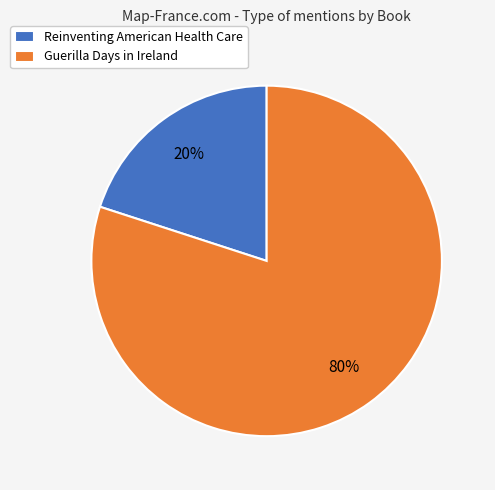

Is it true that Reinventing American Health Care is 20% of the pie?

True